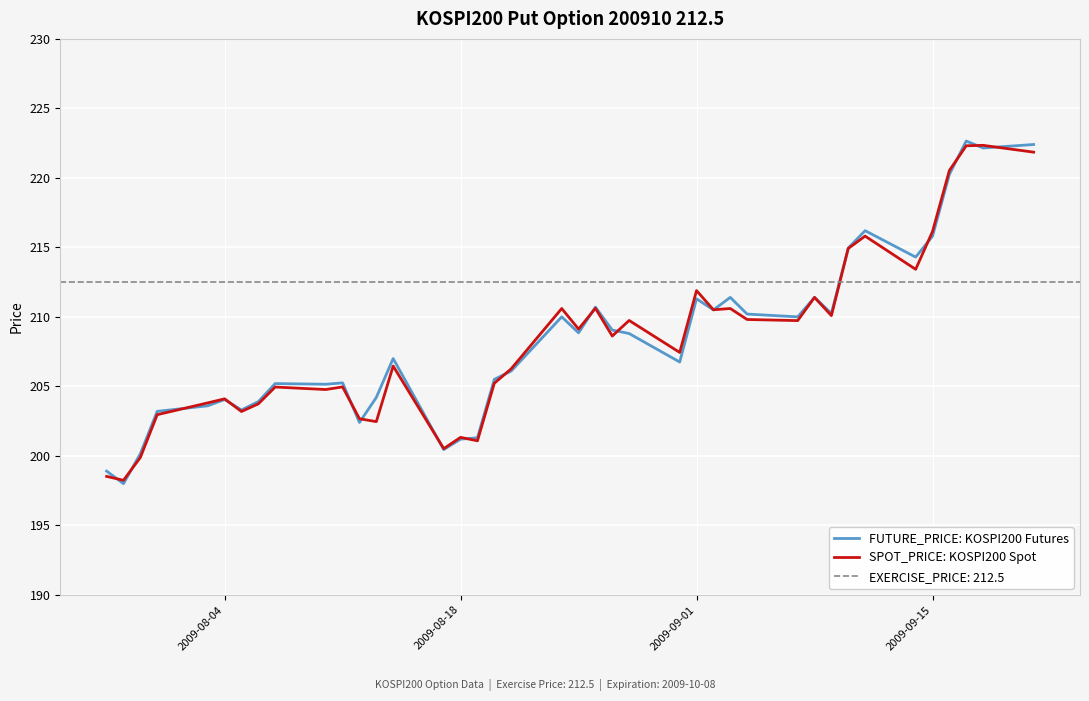

What is the minimum value for SPOT_PRICE: KOSPI200 Spot?

198.2